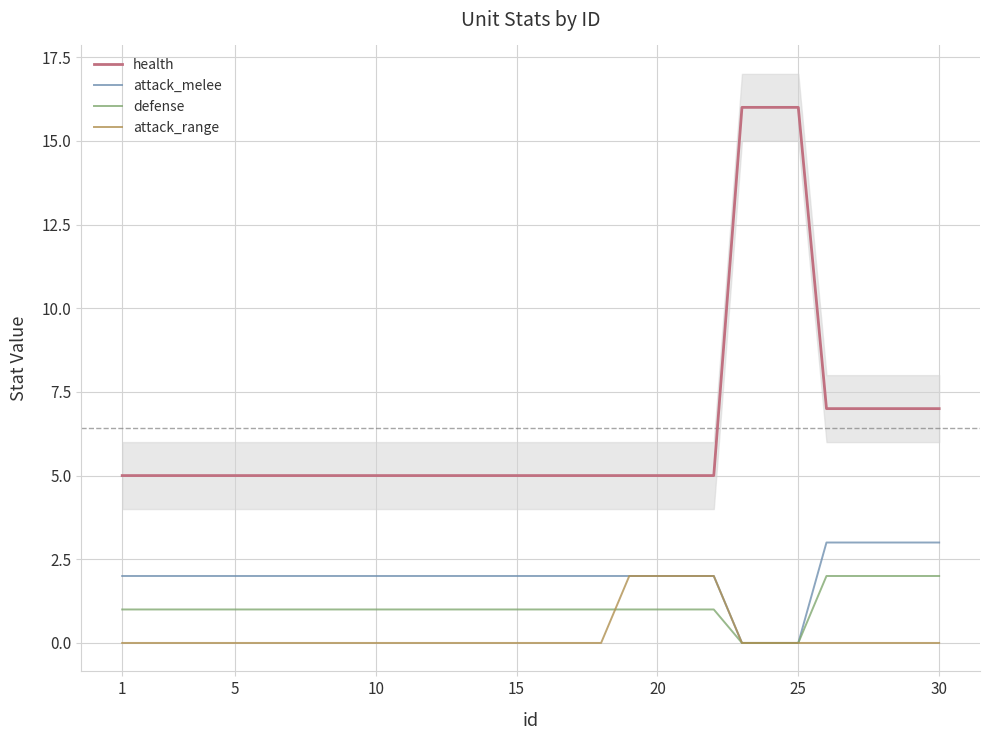

True or false: health and defense cross at least once.

False